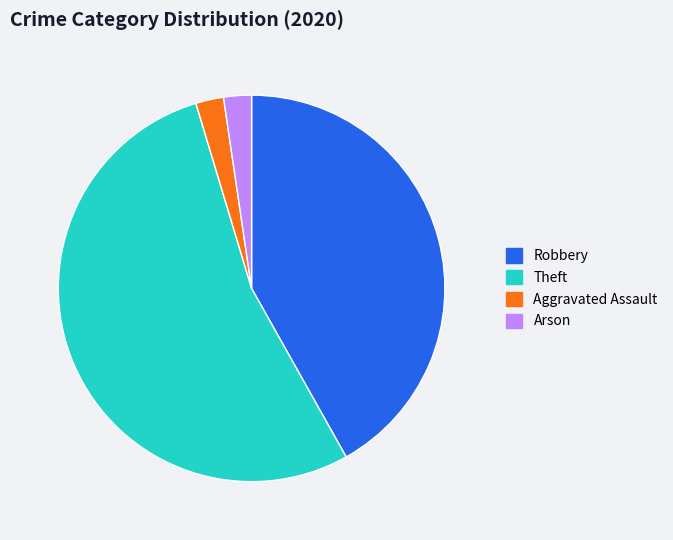

Is there a majority slice in this chart?

Yes